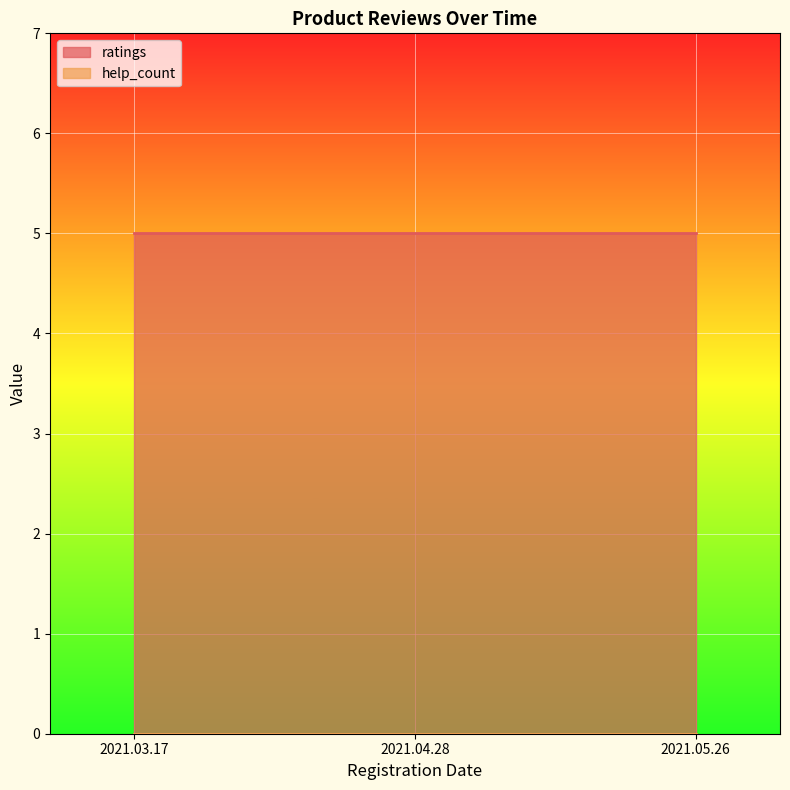

What is the label of the 1st point from the right?

2021.05.26